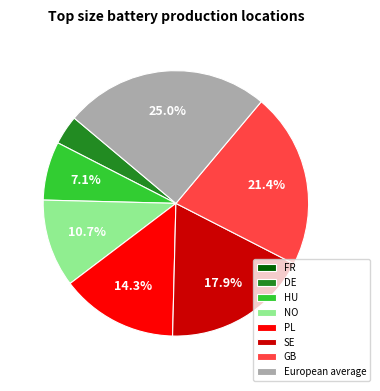

Which category has the biggest portion of the pie?

European average